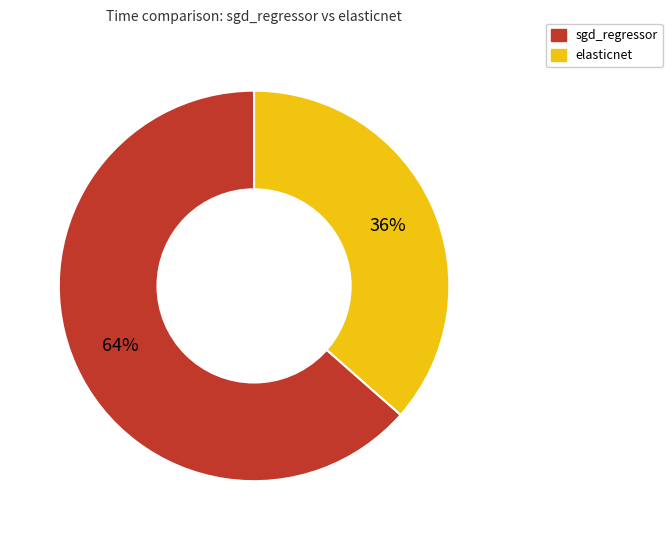

True or false: elasticnet accounts for 36% of the total.

True